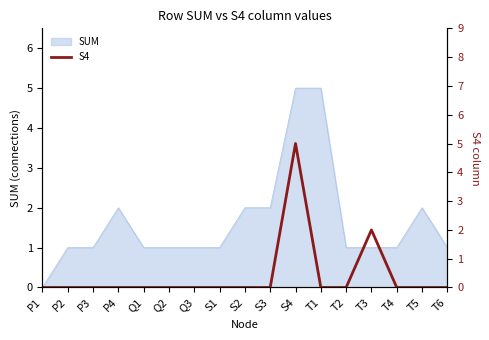

How many points are higher than both their immediate neighbors (excluding endpoints)?

2